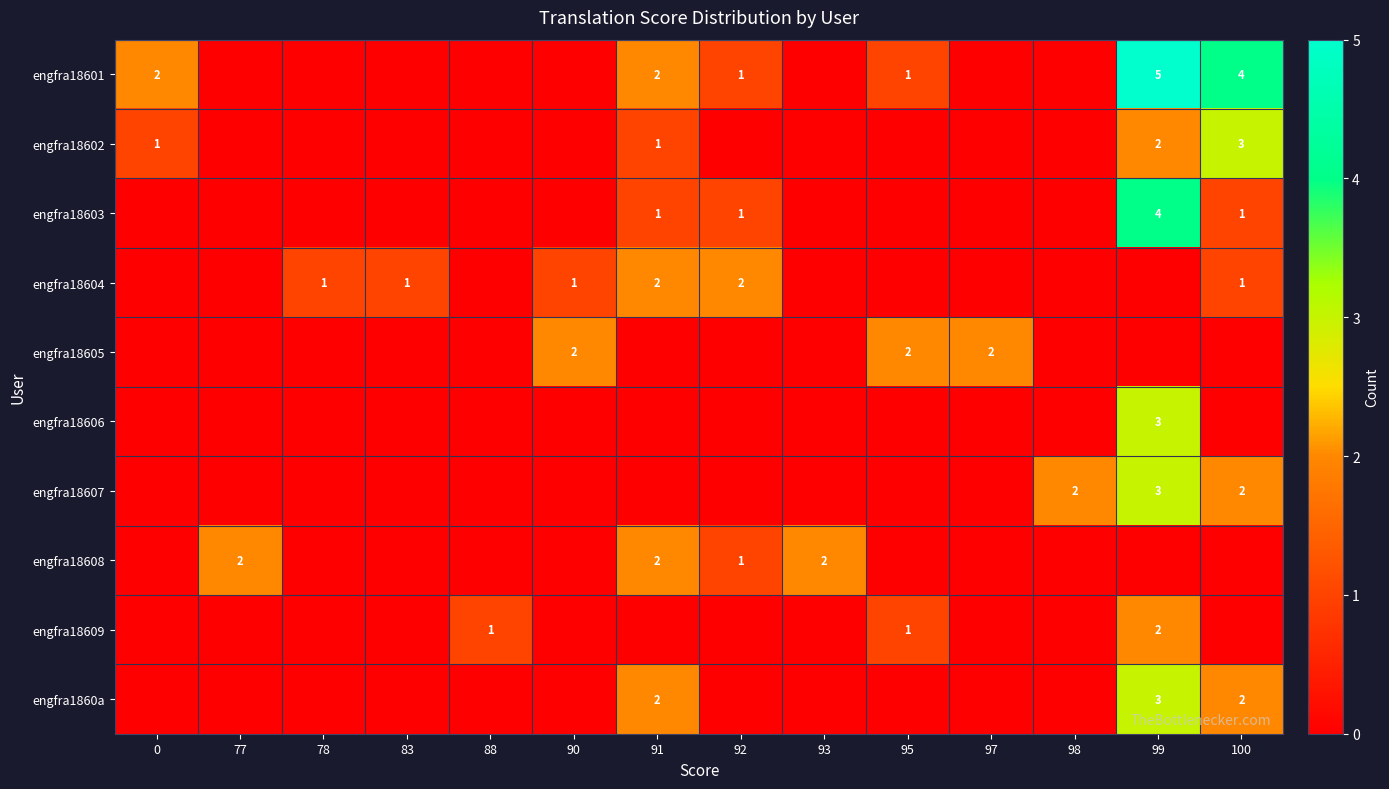

The engfra18608 series shows 2 at 91. True or false?

True